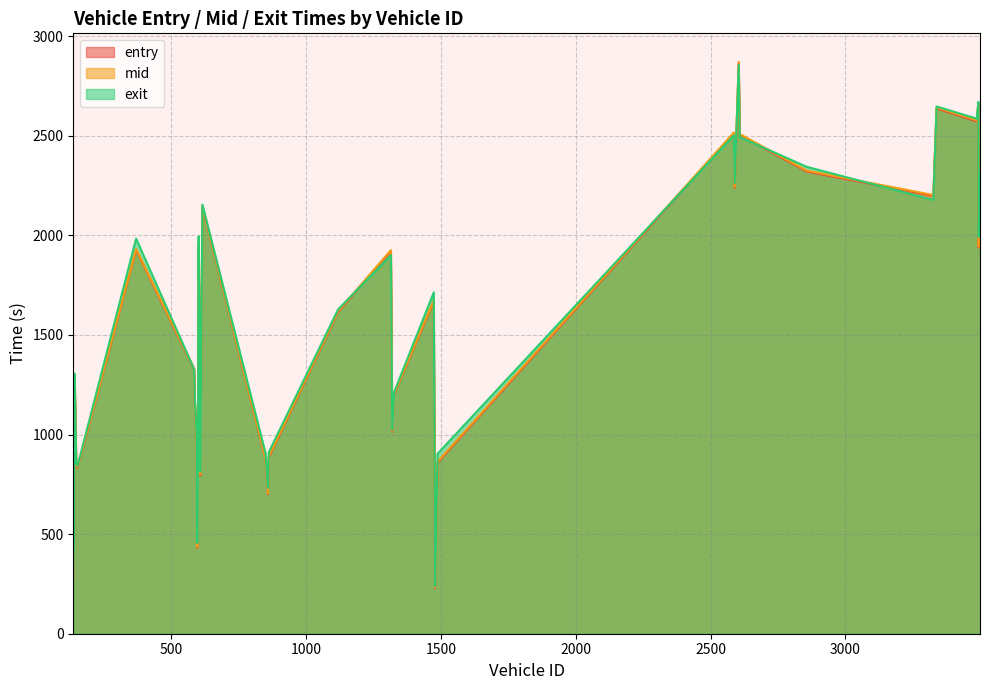

Read the mid value at 1487.

863.2